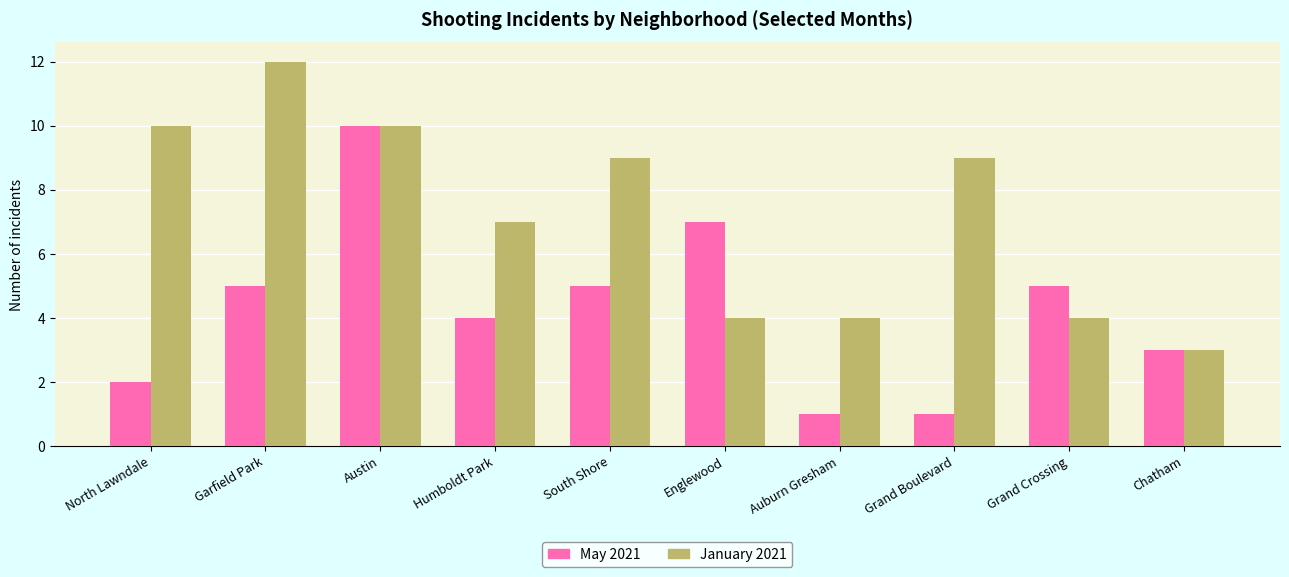

How many categories are shown in the chart?

10